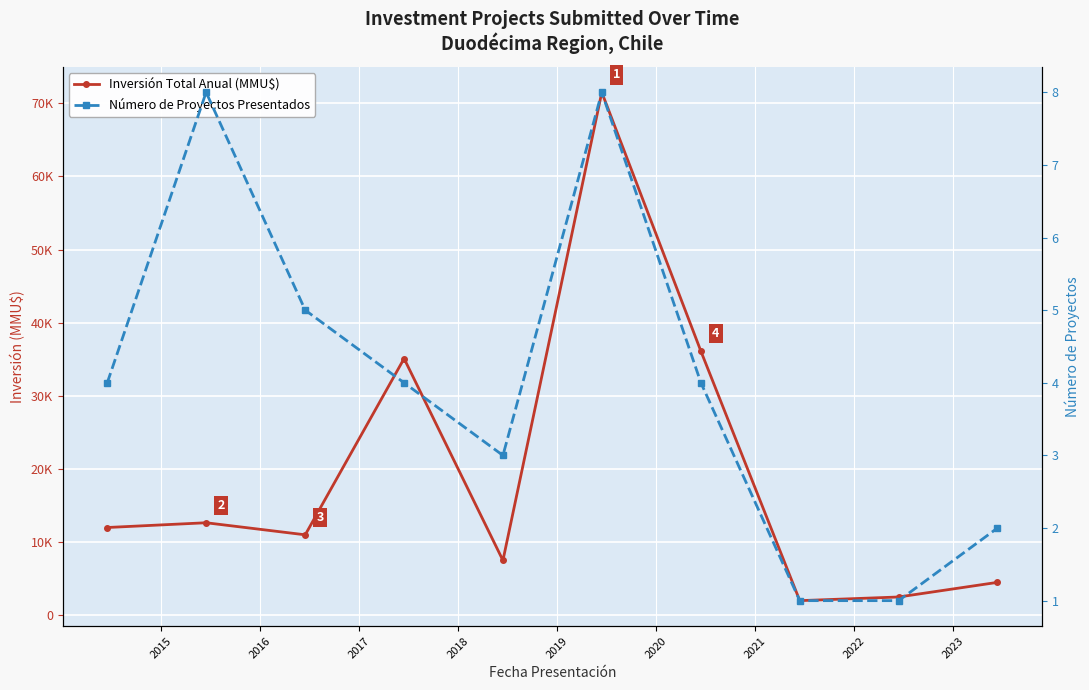

Rank the series by their maximum value, from highest to lowest.

Inversión Total Anual (MMU$), Número de Proyectos Presentados